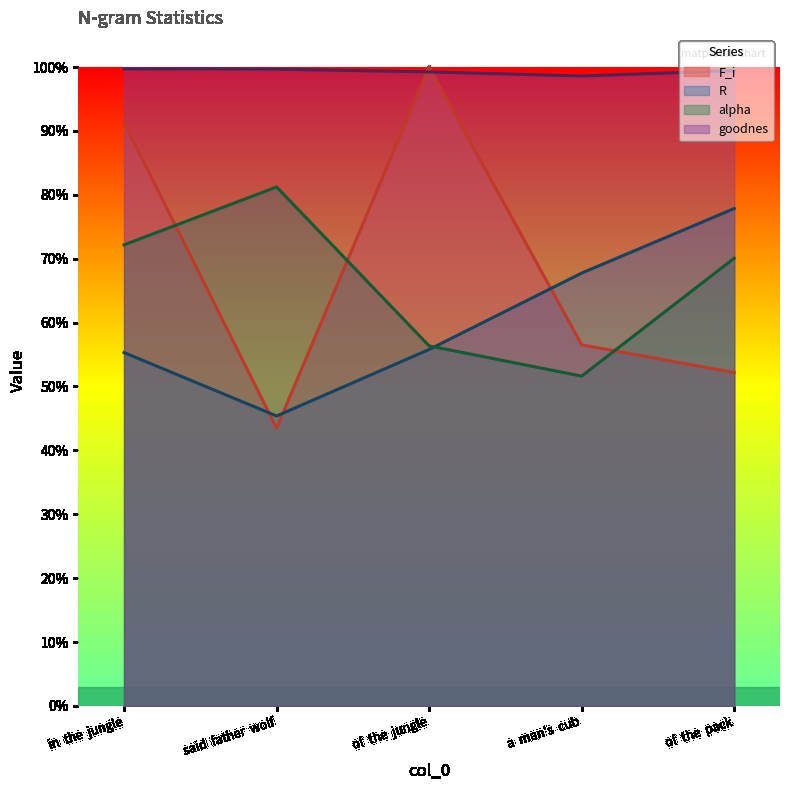

Rank the series at of the jungle from highest to lowest value.

F_i, goodnes, alpha, R